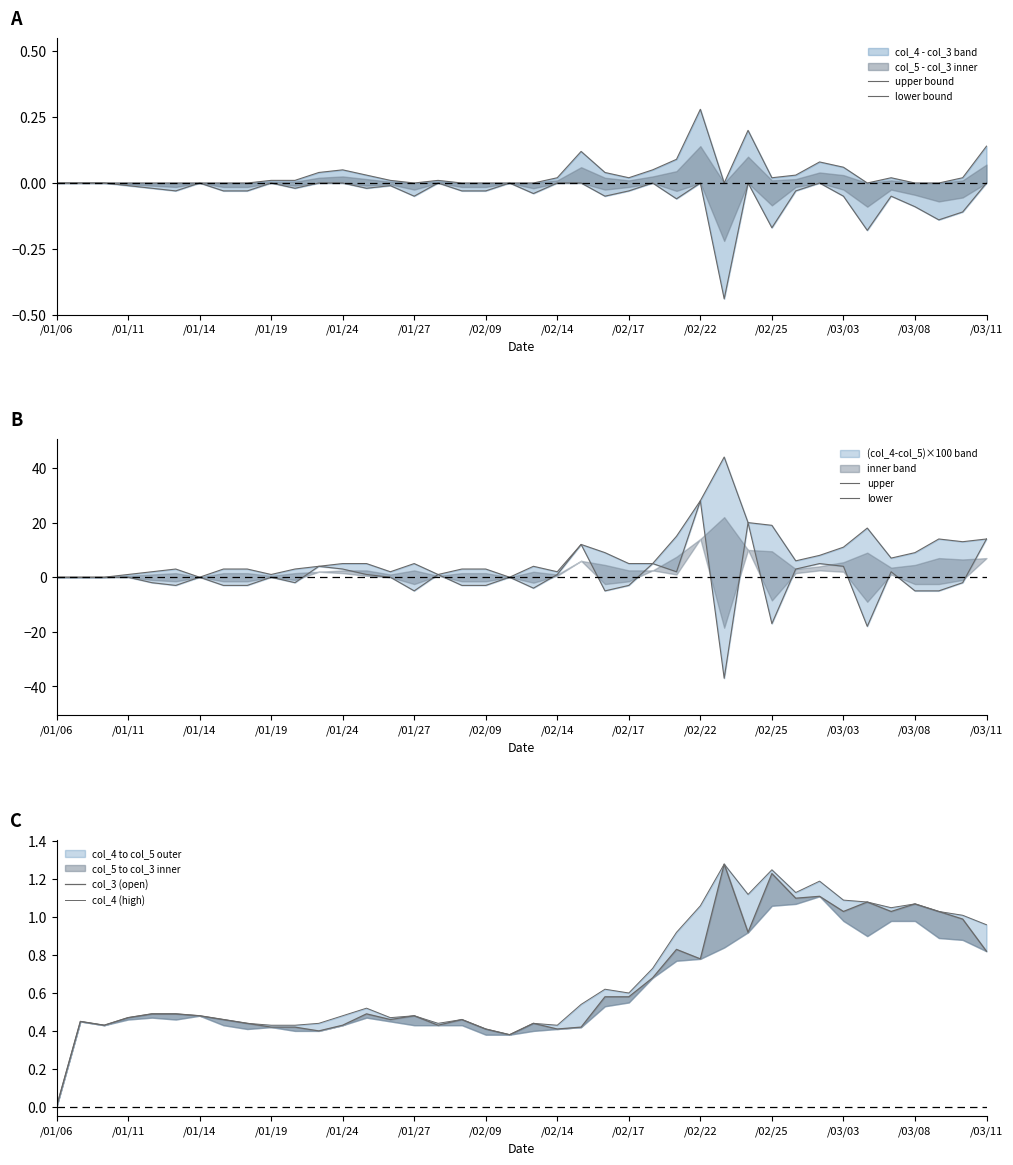

The lower bound series shows -0.0 at /02/17. True or false?

True